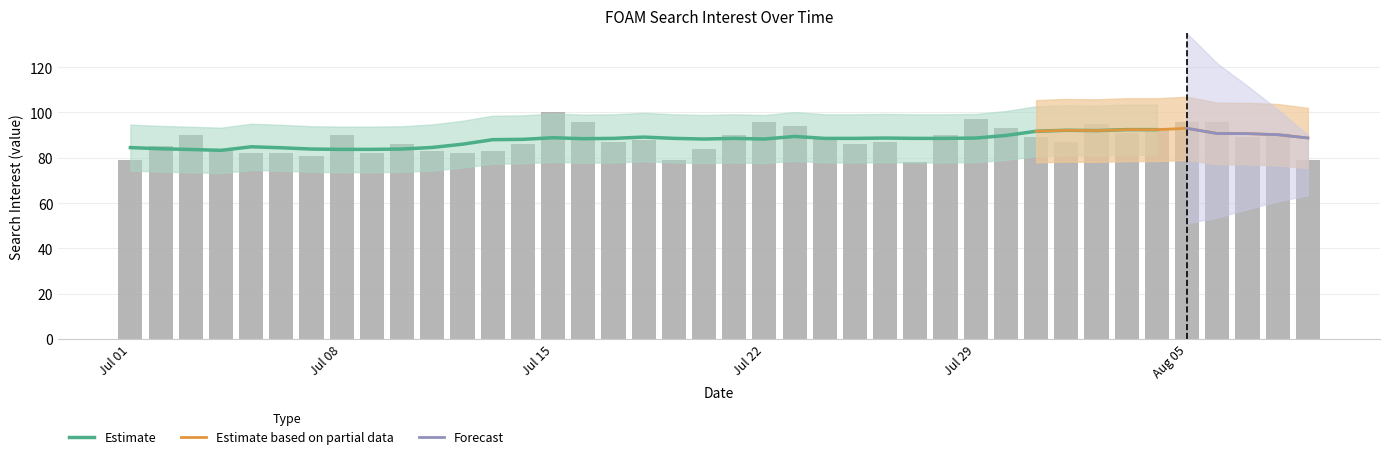

The value at 2018/07/30 is 26. True or false?

False